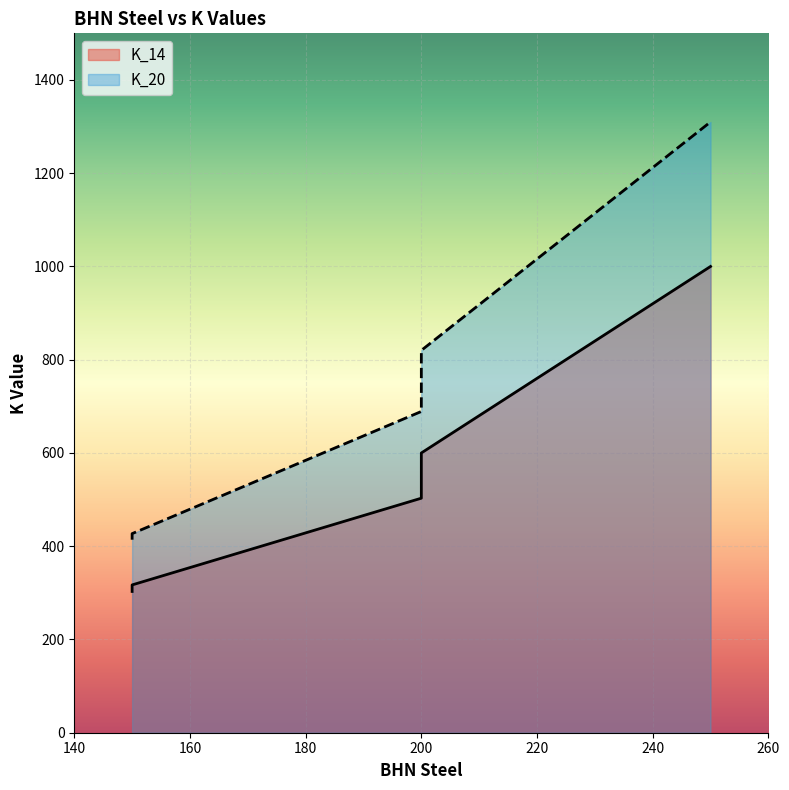

True or false: K_14 and K_20 intersect in this chart.

False